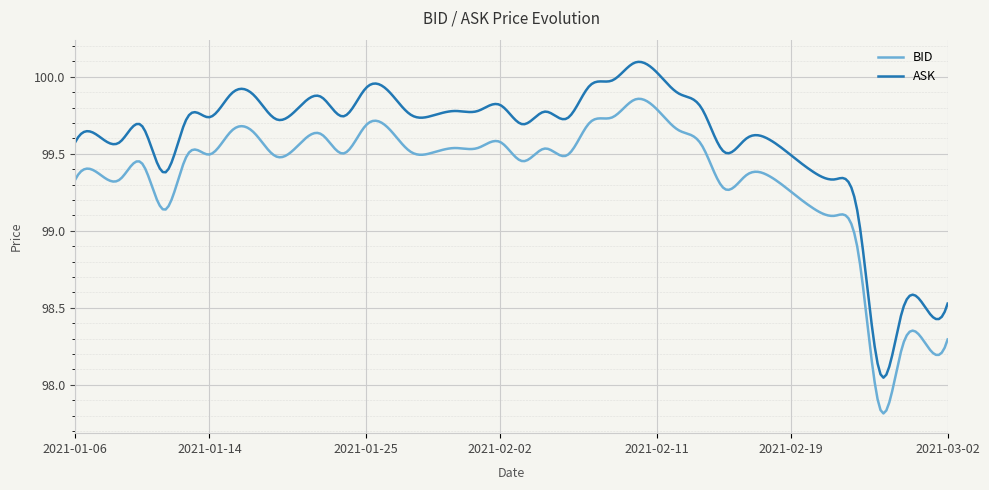

True or false: ASK and BID intersect in this chart.

False